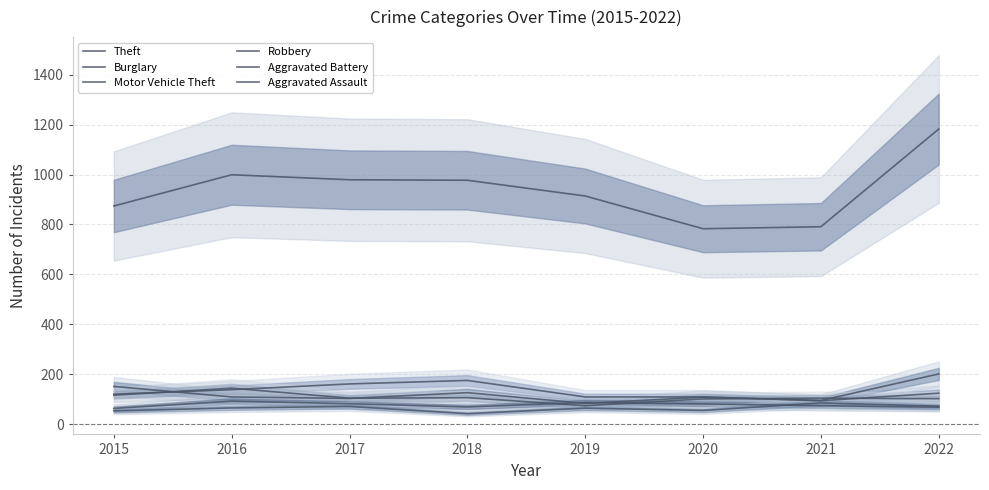

True or false: Burglary has more than 1 points higher than both neighbors.

False